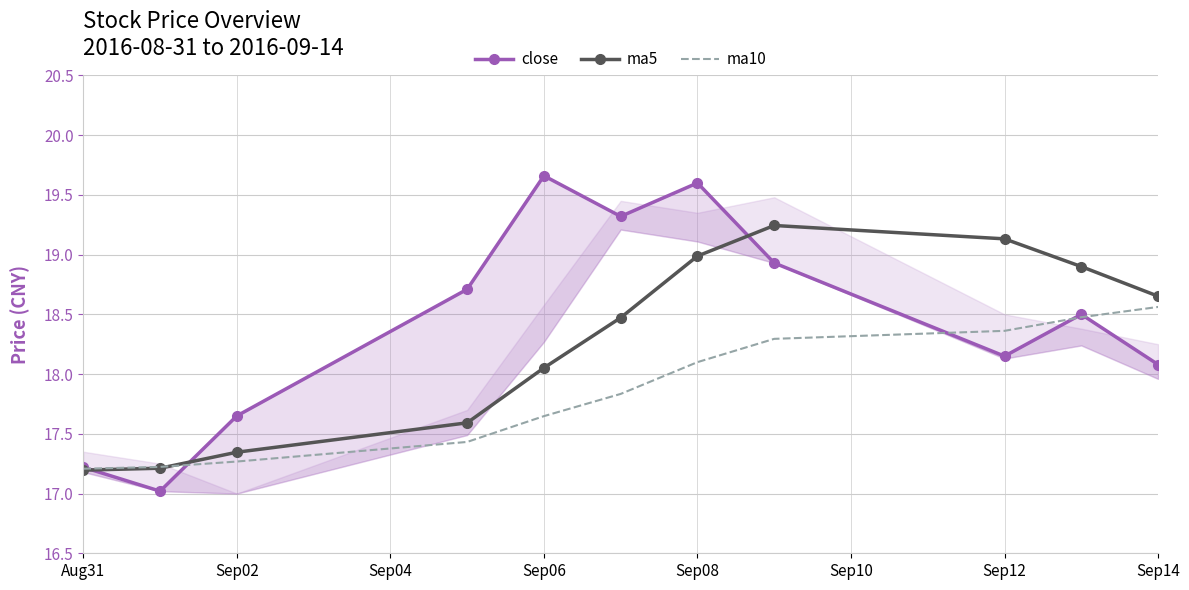

In close, how many points are higher than both neighbors (excluding endpoints)?

3